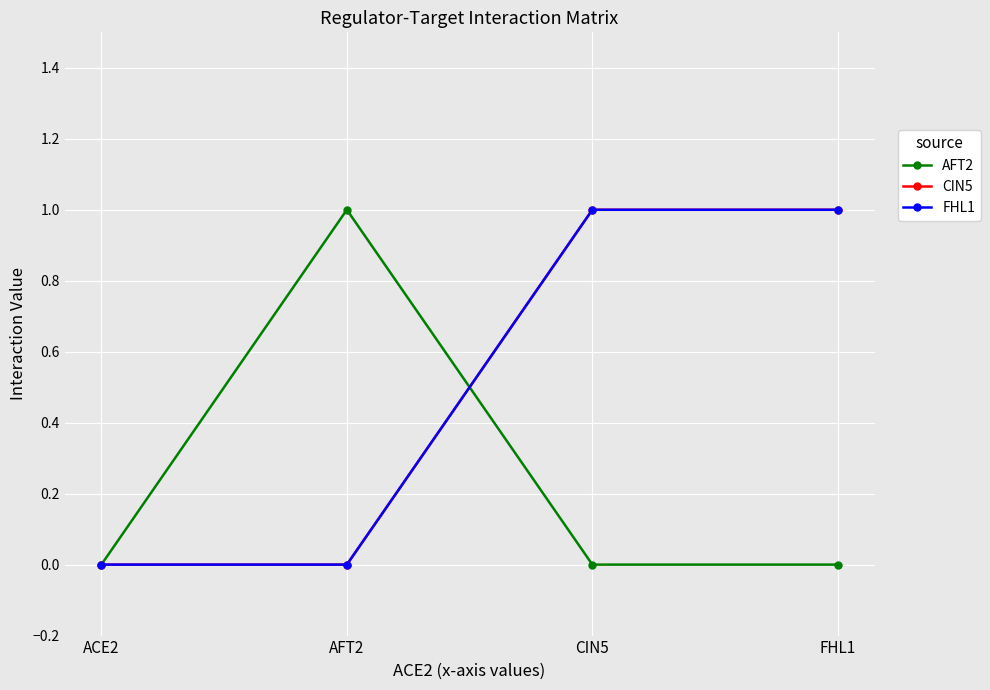

Does the chart have visible grid lines?

Yes